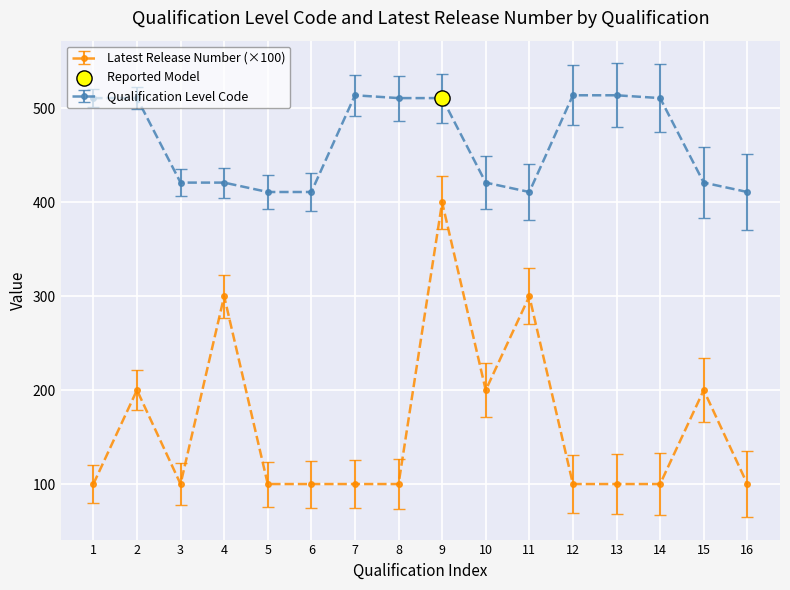

Which series has the largest range (max minus min)?

Latest Release Number (×100)